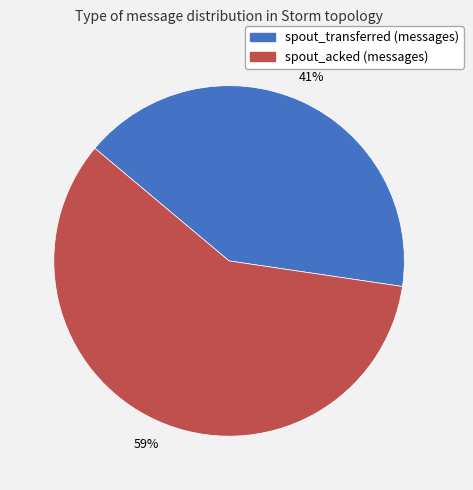

Count the number of slices in the pie.

2